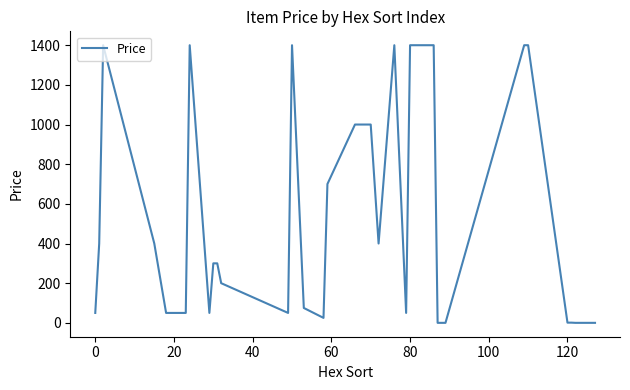

What is the maximum value shown in the chart?

1400